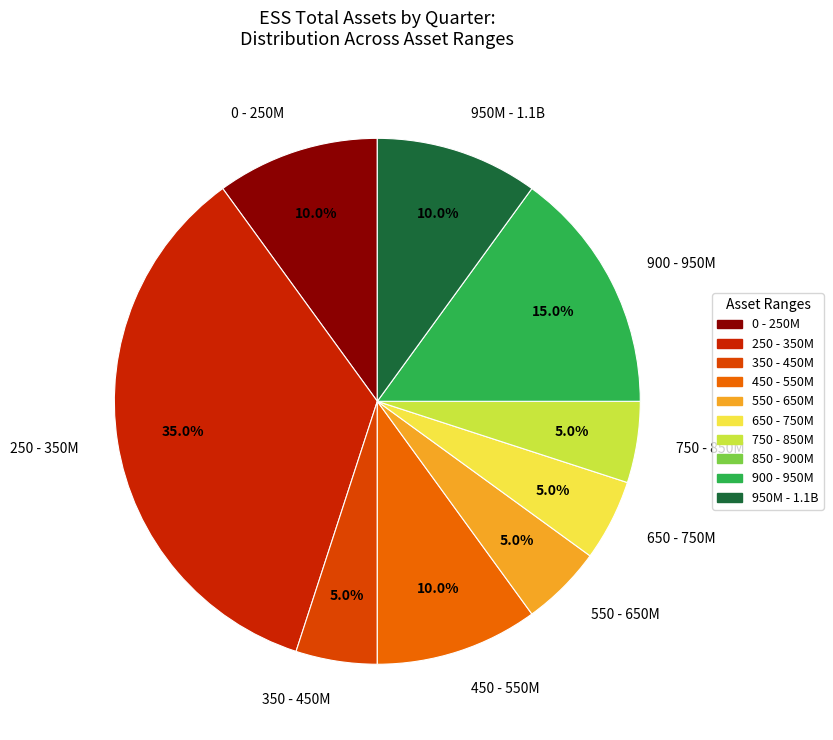

Which category has the biggest portion of the pie?

250 - 350M